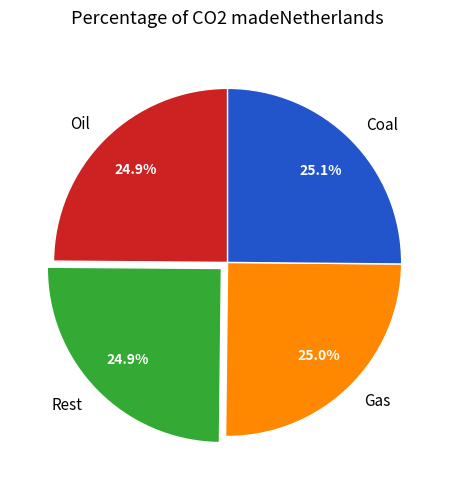

What is the total percentage of Coal and Oil?

50.0%